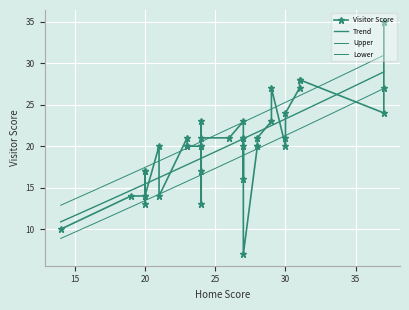

Is it true that the value at 2 is 21?

True